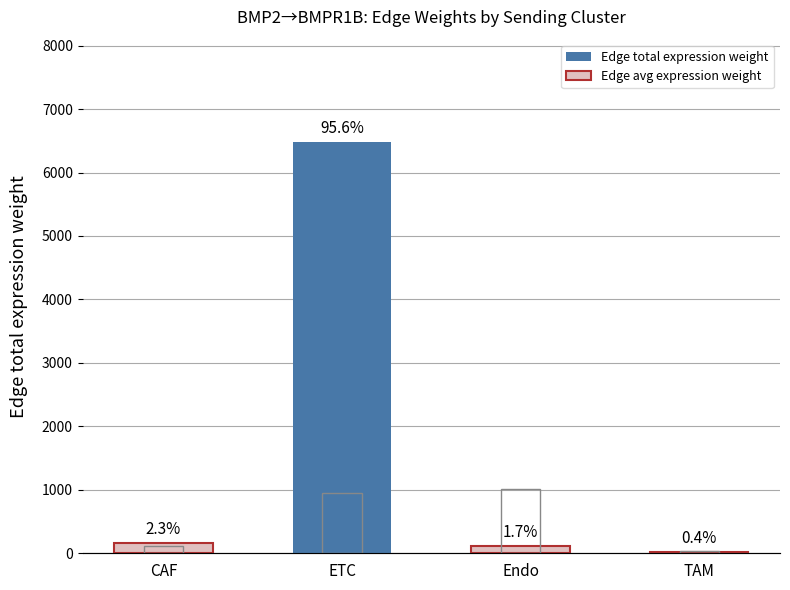

What is the total value across all series at CAF?

158.5